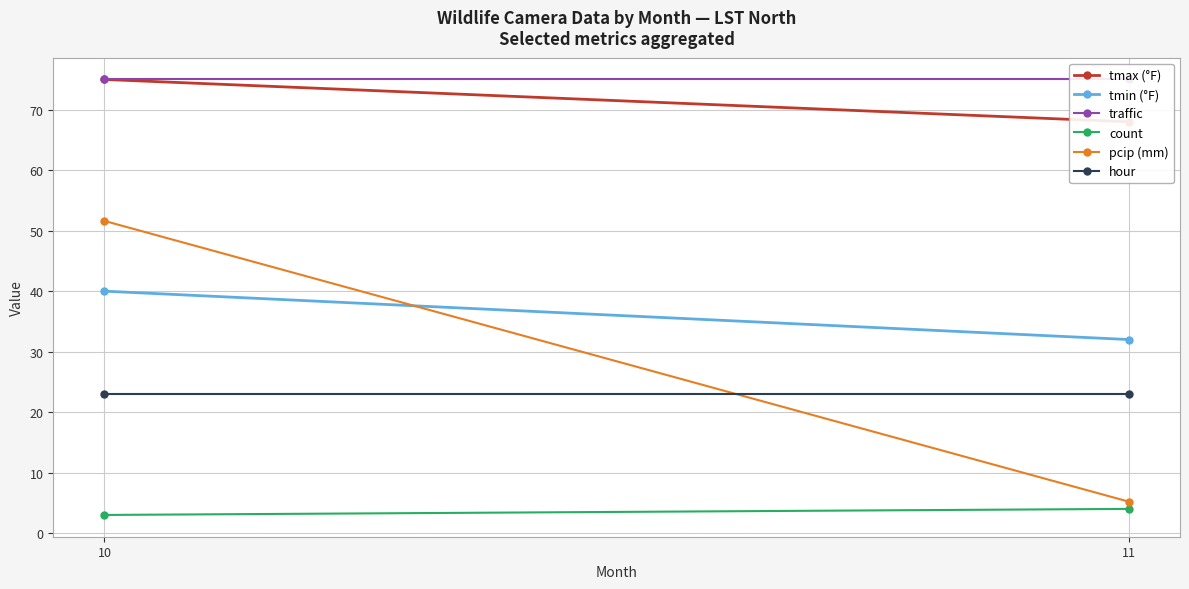

How many values in the count series are below 4?

1